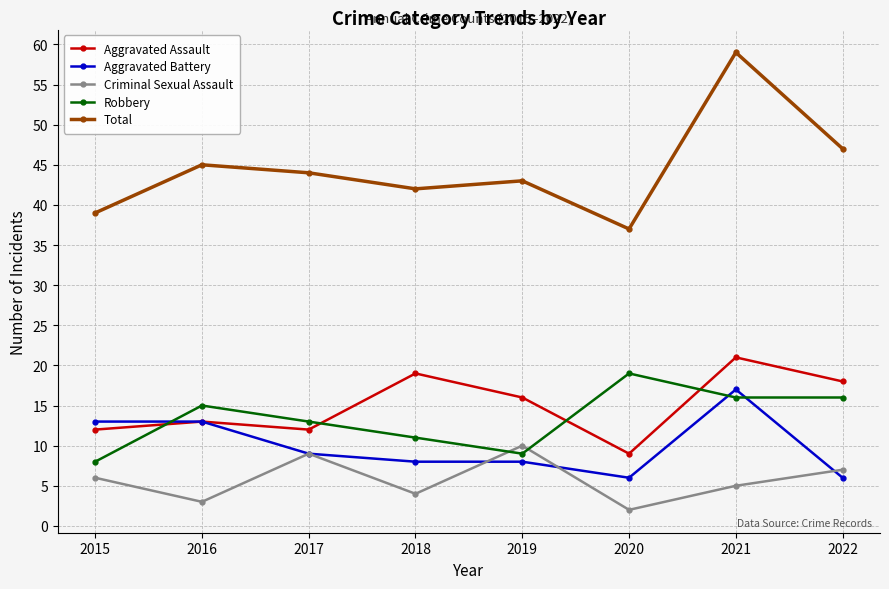

The Robbery series shows 8 at 2020. True or false?

False